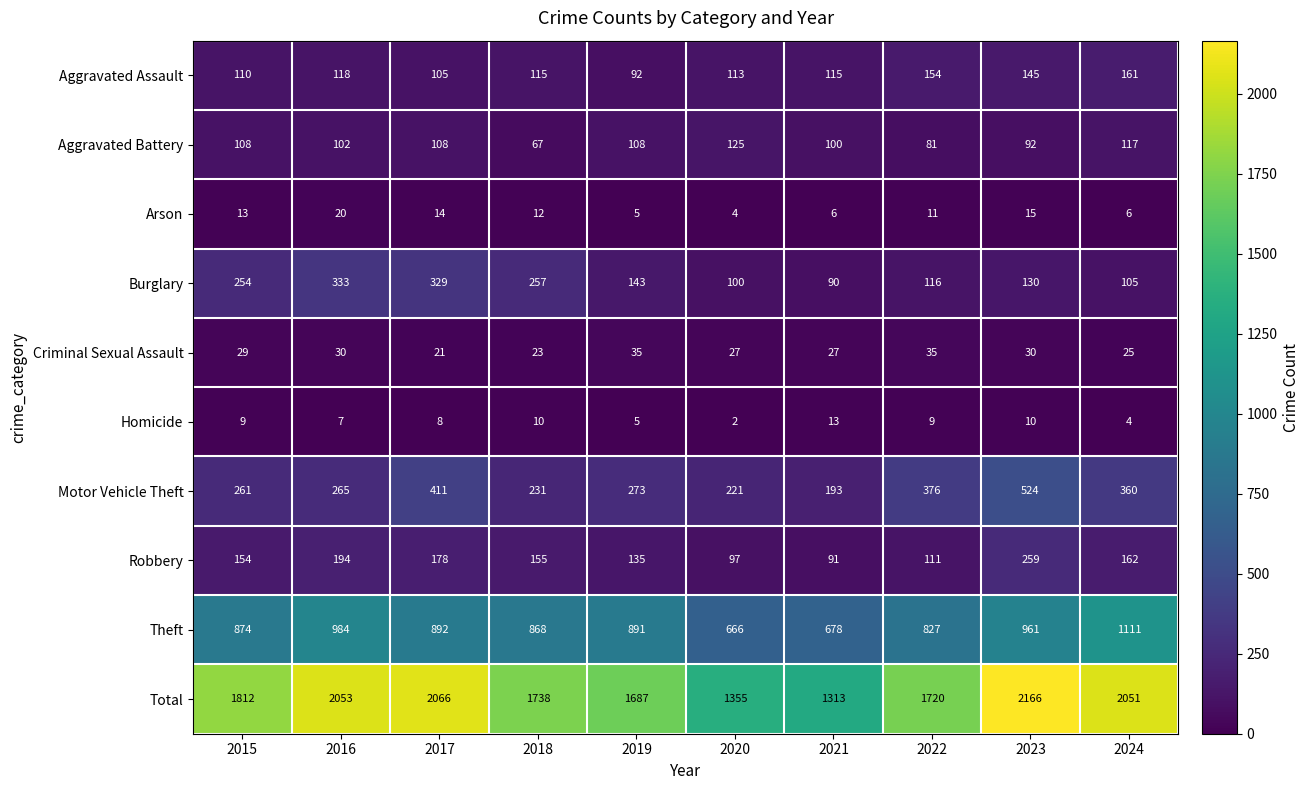

What is the difference between the maximum and minimum values in the Aggravated Battery series?

58